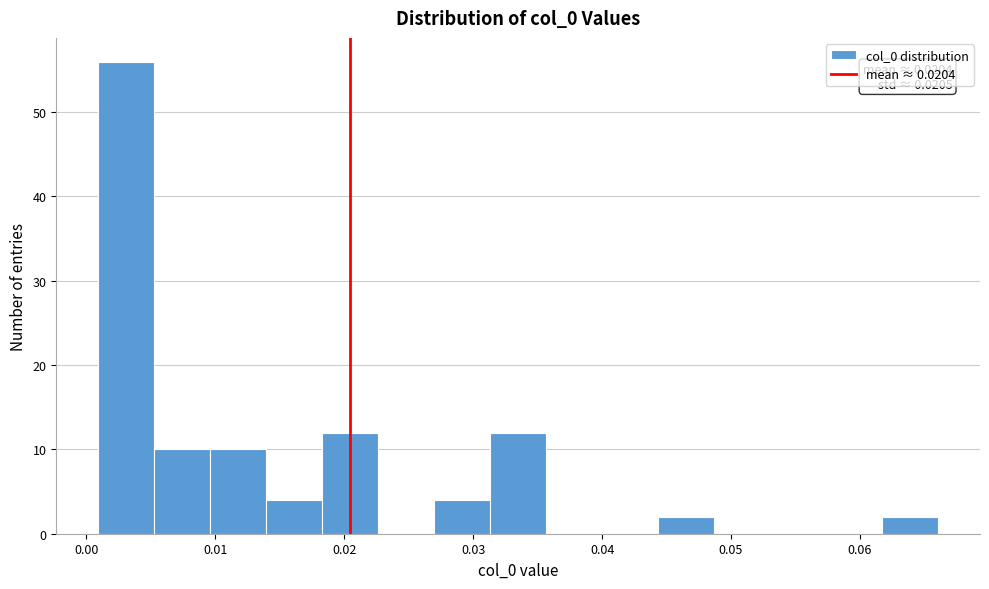

Which range on the x-axis has the tallest bar?

0.001 to 0.005